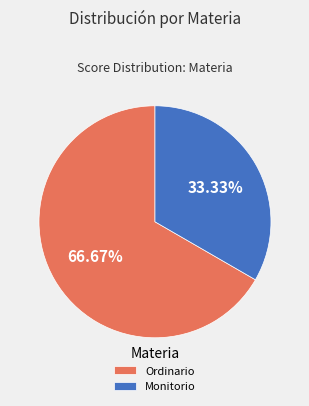

To the nearest percent, what percentage of the pie is Monitorio?

33%